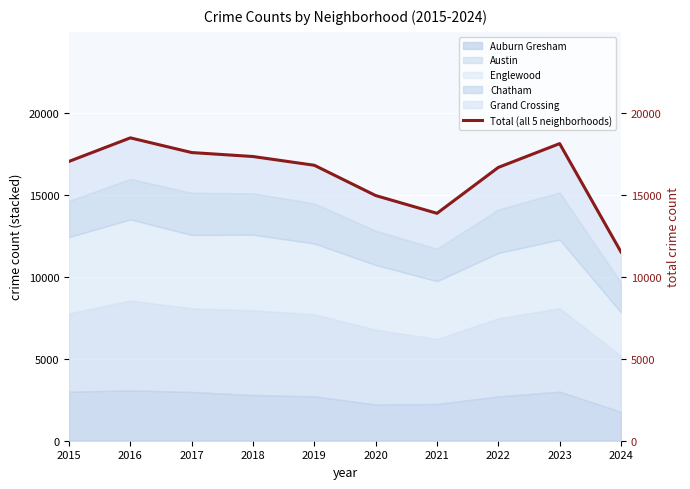

What is the value of the 10th point from the left?

11504